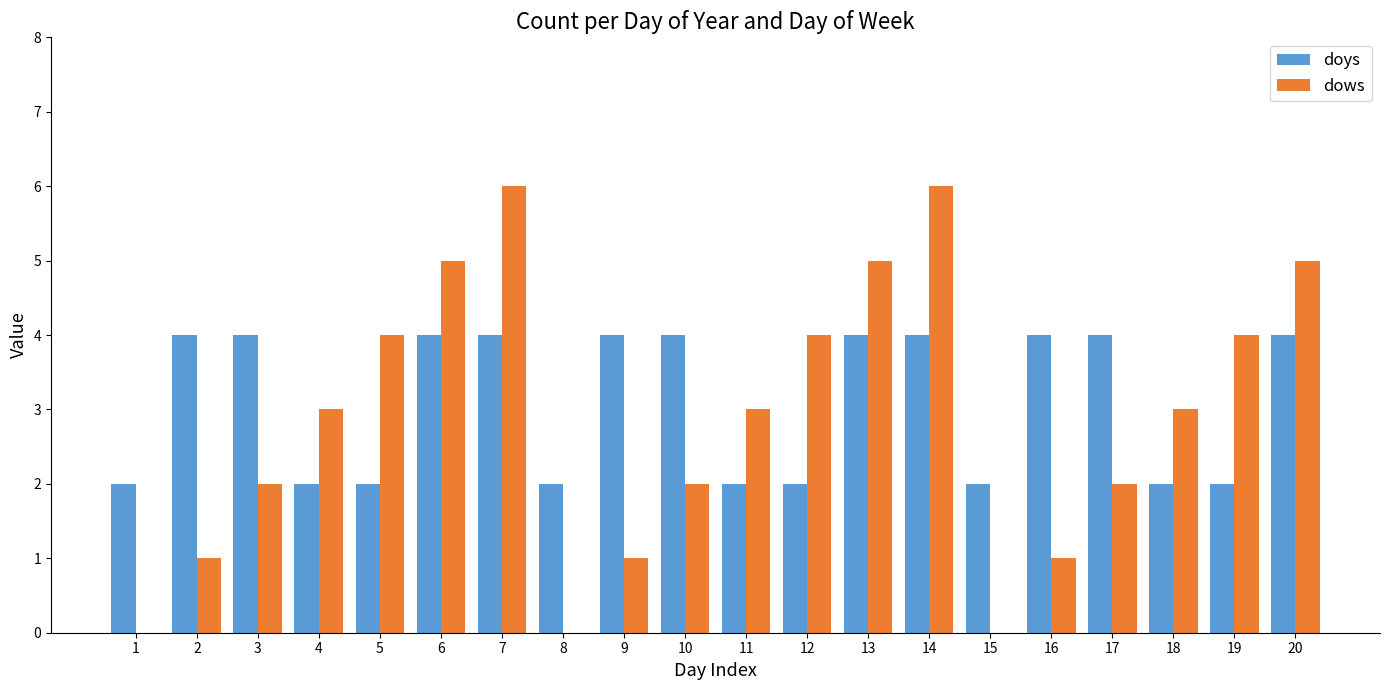

Reading left to right, what are all the values shown in this chart?

doys: 1=2	2=4	3=4	4=2	5=2	6=4	7=4	8=2	9=4	10=4	11=2	12=2	13=4	14=4	15=2	16=4	17=4	18=2	19=2	20=4
dows: 1=0	2=1	3=2	4=3	5=4	6=5	7=6	8=0	9=1	10=2	11=3	12=4	13=5	14=6	15=0	16=1	17=2	18=3	19=4	20=5